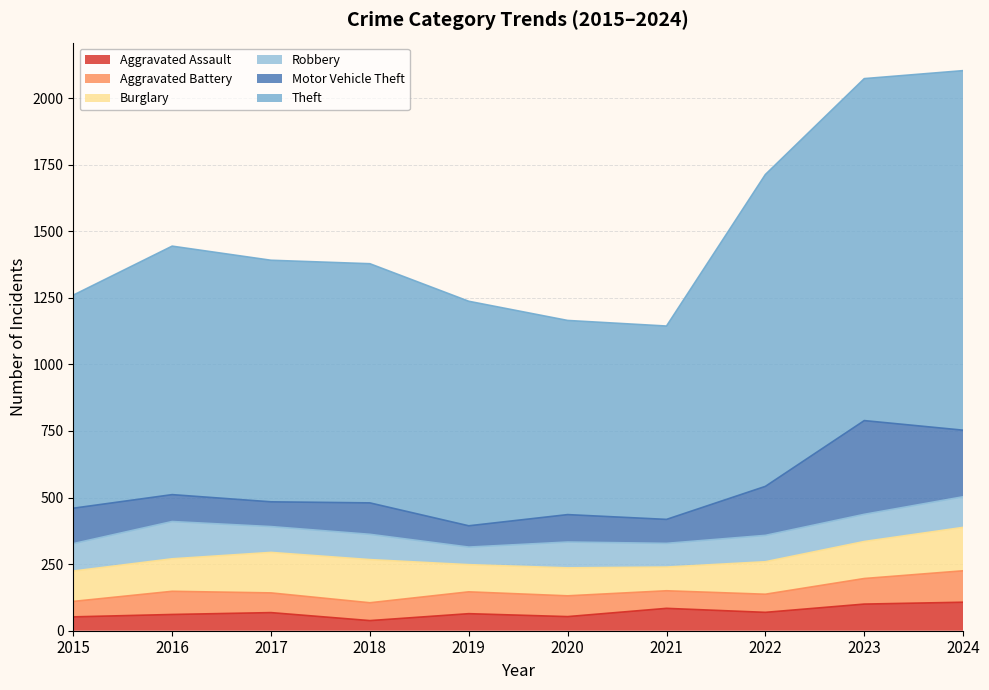

Rank the series by their maximum value, from lowest to highest.

Aggravated Assault, Aggravated Battery, Robbery, Burglary, Motor Vehicle Theft, Theft